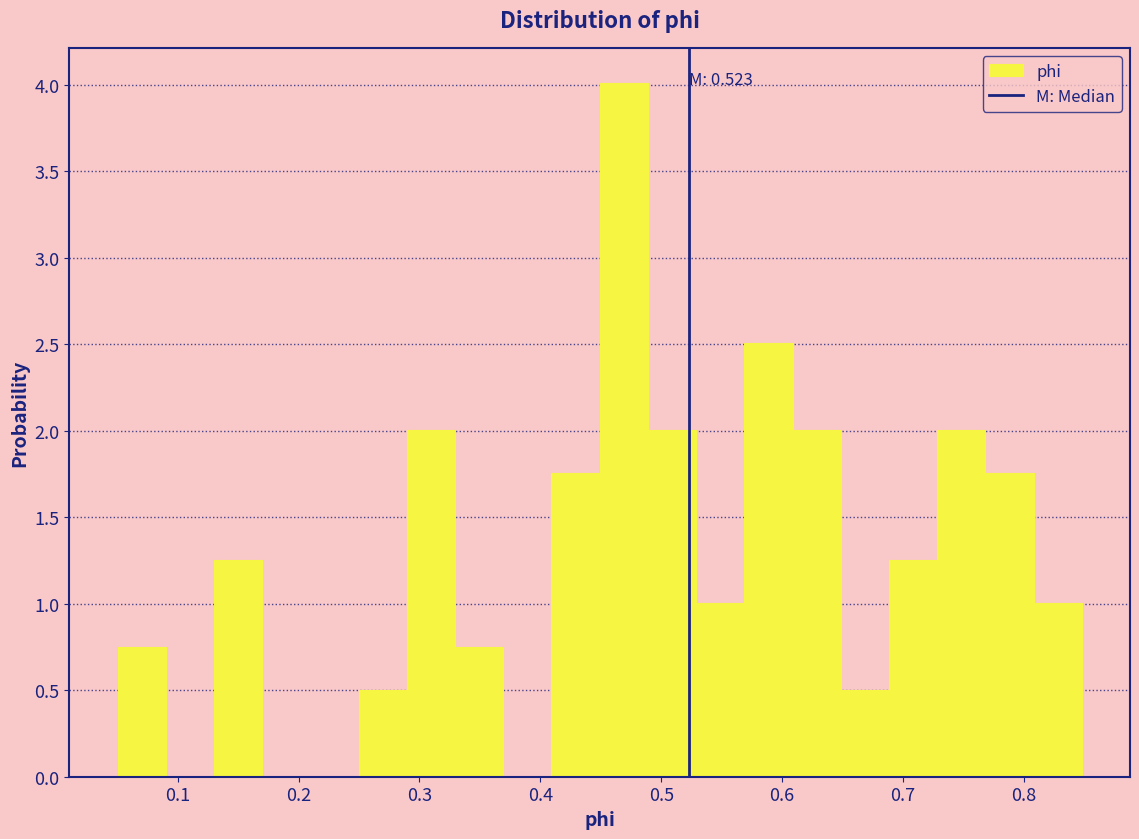

Read against the x-axis, roughly where is the centre of the tallest bar?

0.47